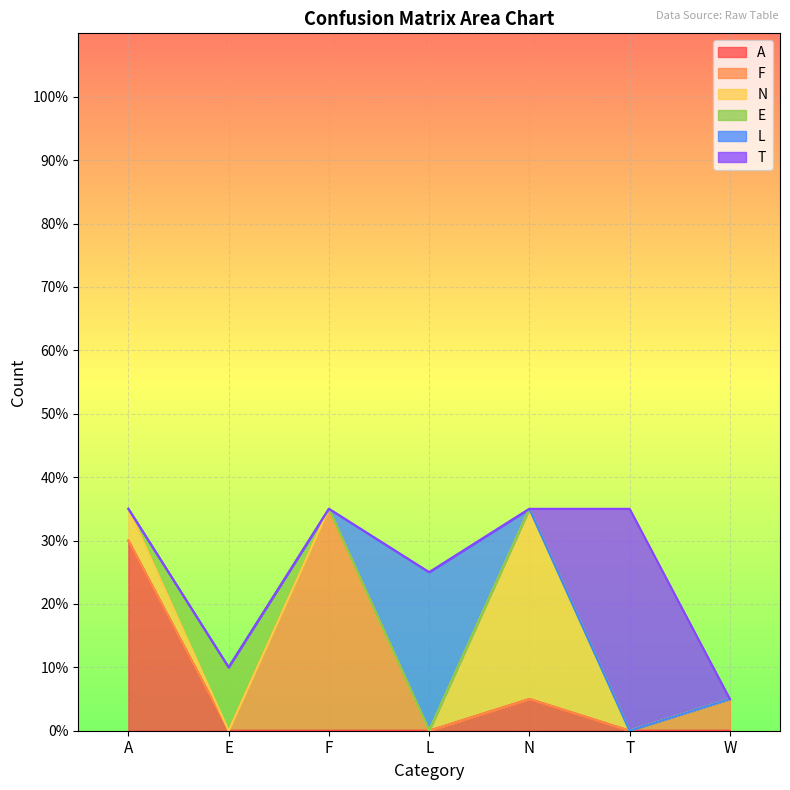

What is the label of the 4th point from the left?

L